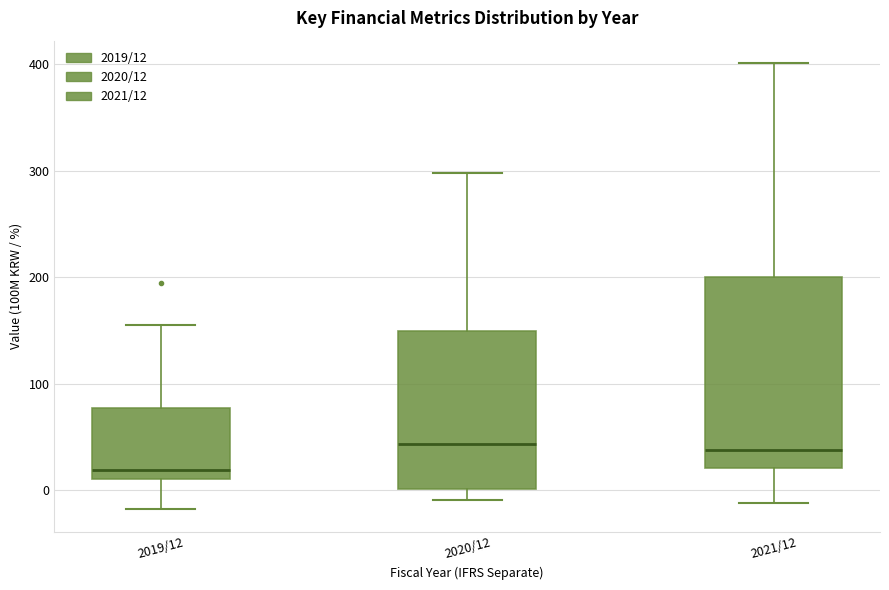

Reading left to right, read every box against the y-axis: the position of its median line, the range the box covers, and the ends of its whiskers. The values are not printed on the chart, so give them approximately, as read against the axis.

2019/12: median 20, box 10 to 80, whiskers -20 to 160
2020/12: median 40, box 0 to 150, whiskers -10 to 300
2021/12: median 40, box 20 to 200, whiskers -10 to 400